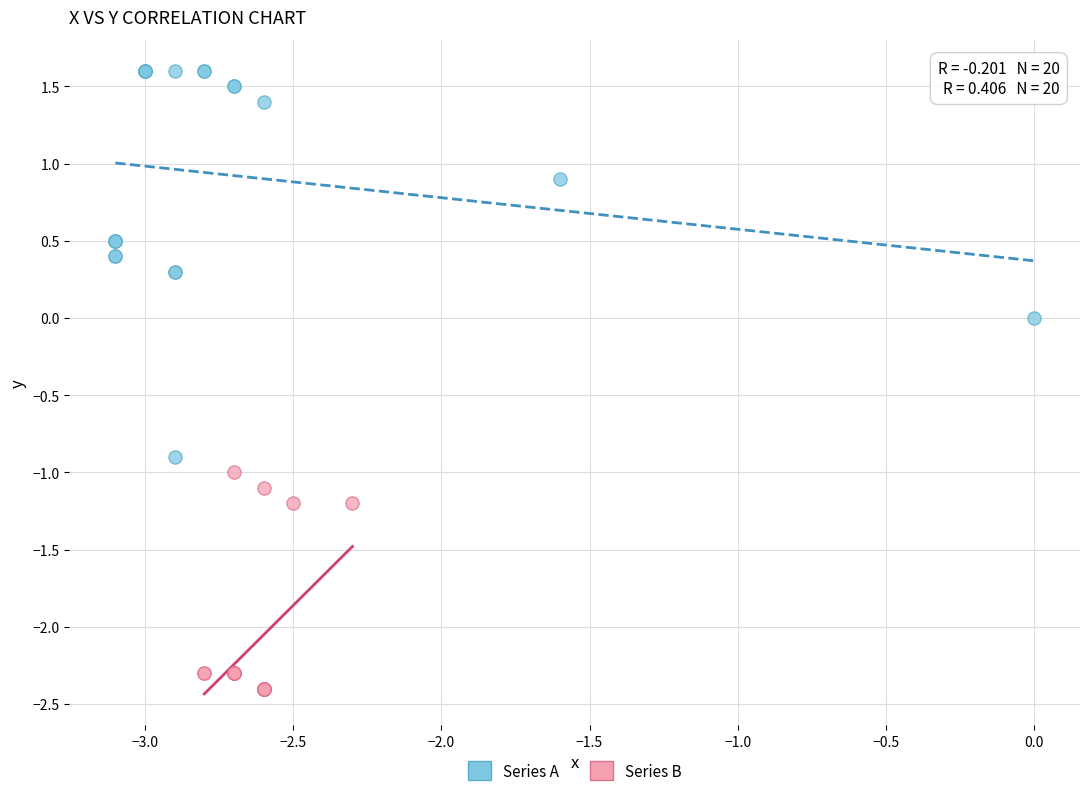

Which series contains the highest Y value?

Series A